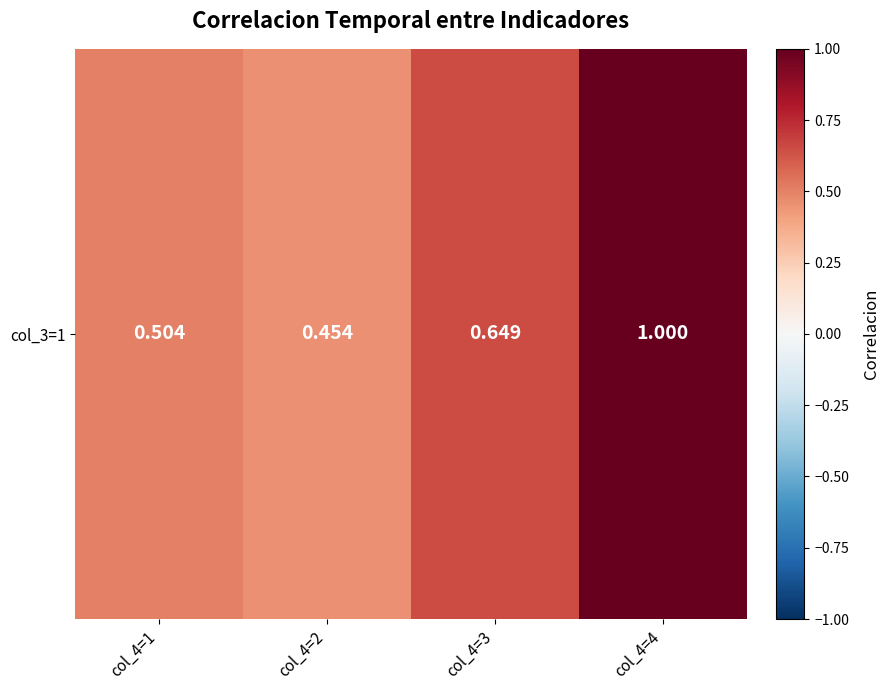

Reading left to right, extract all data points from this chart.

0.5	0.5	0.6	1.0